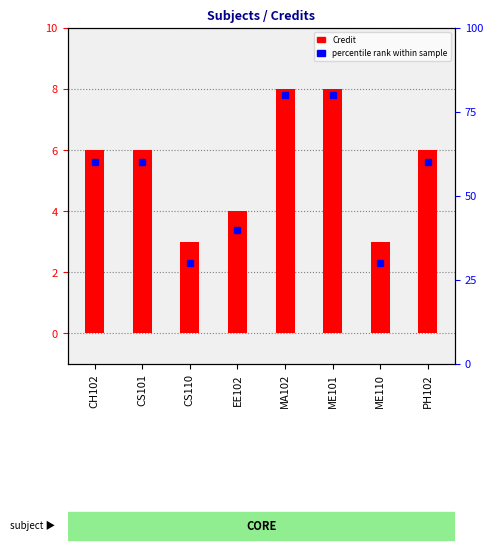

What is the value of the Credit bar at the 3rd from the left?

3